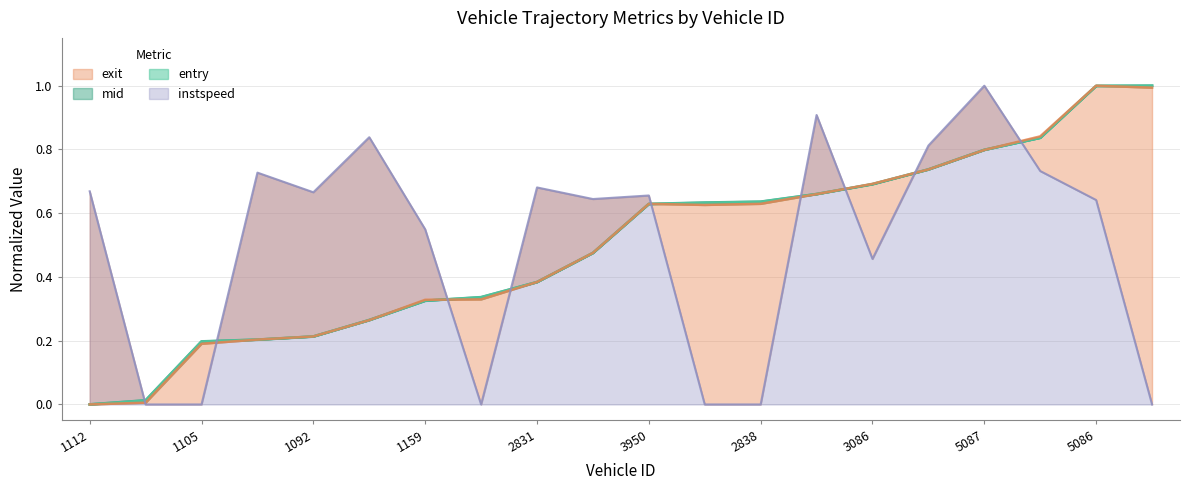

Is it true that exit equals 0.2 at 1102?

True